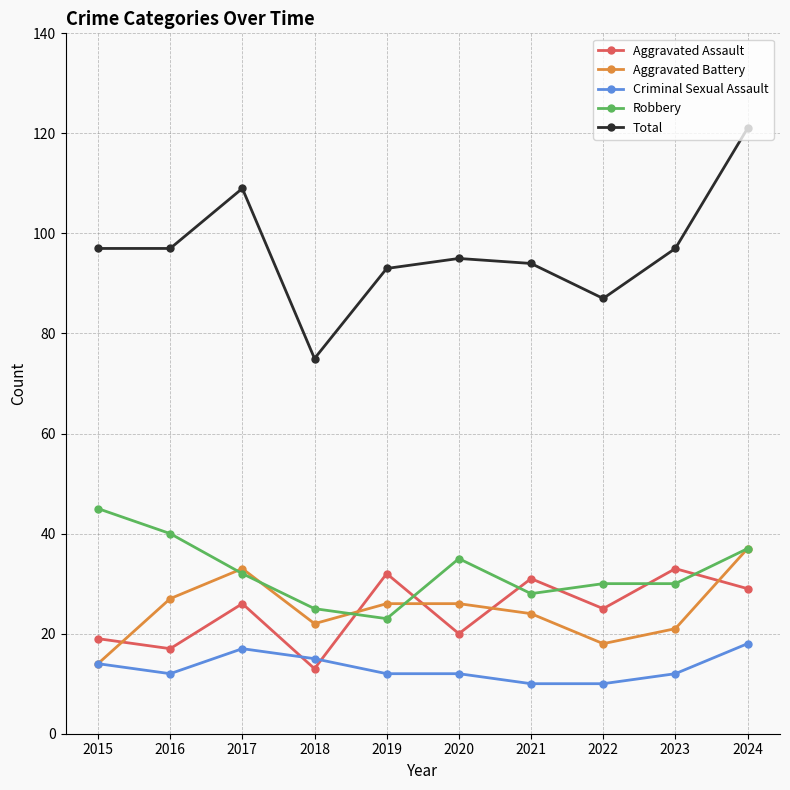

Is it true that Criminal Sexual Assault equals 8 at 2017?

False